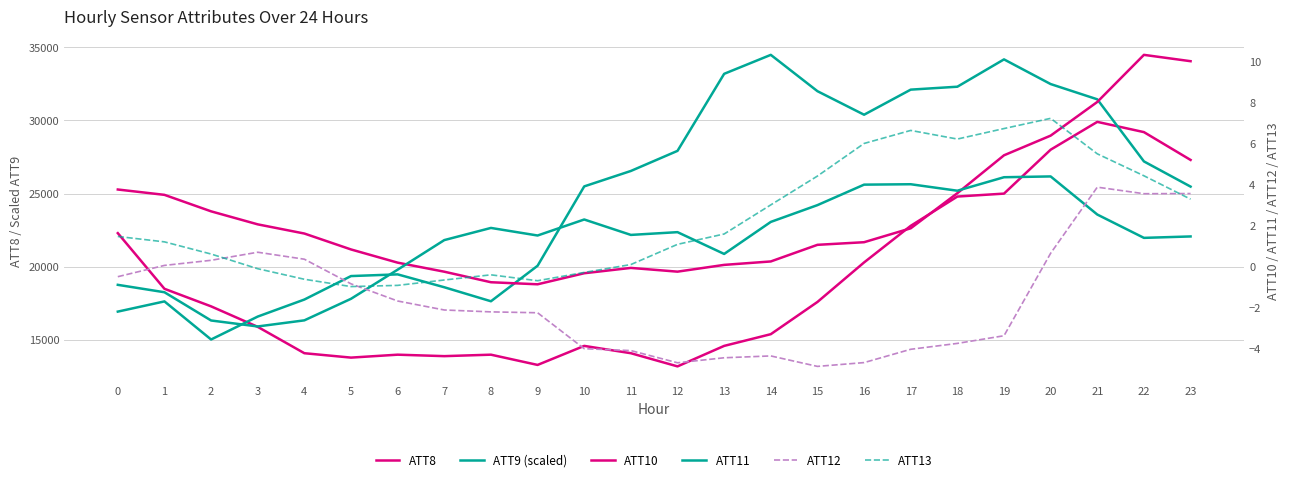

What are all the series names shown in the legend?

ATT8, ATT9 (scaled), ATT10, ATT11, ATT12, ATT13